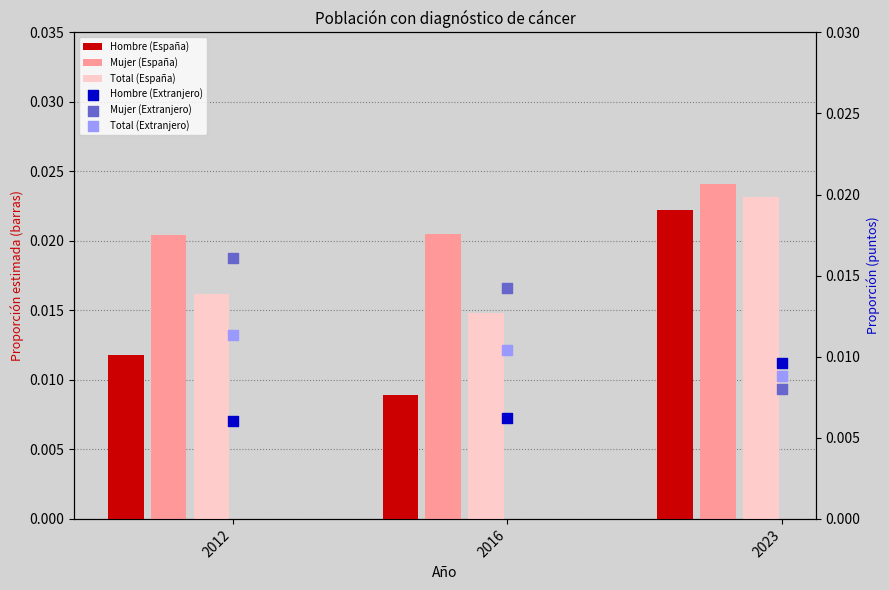

At which category is the sum across all series the highest?

2023